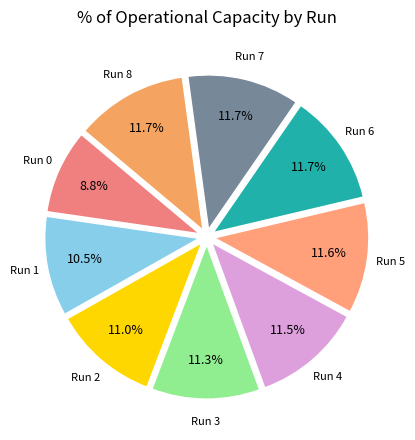

How many slices are in this pie chart?

9